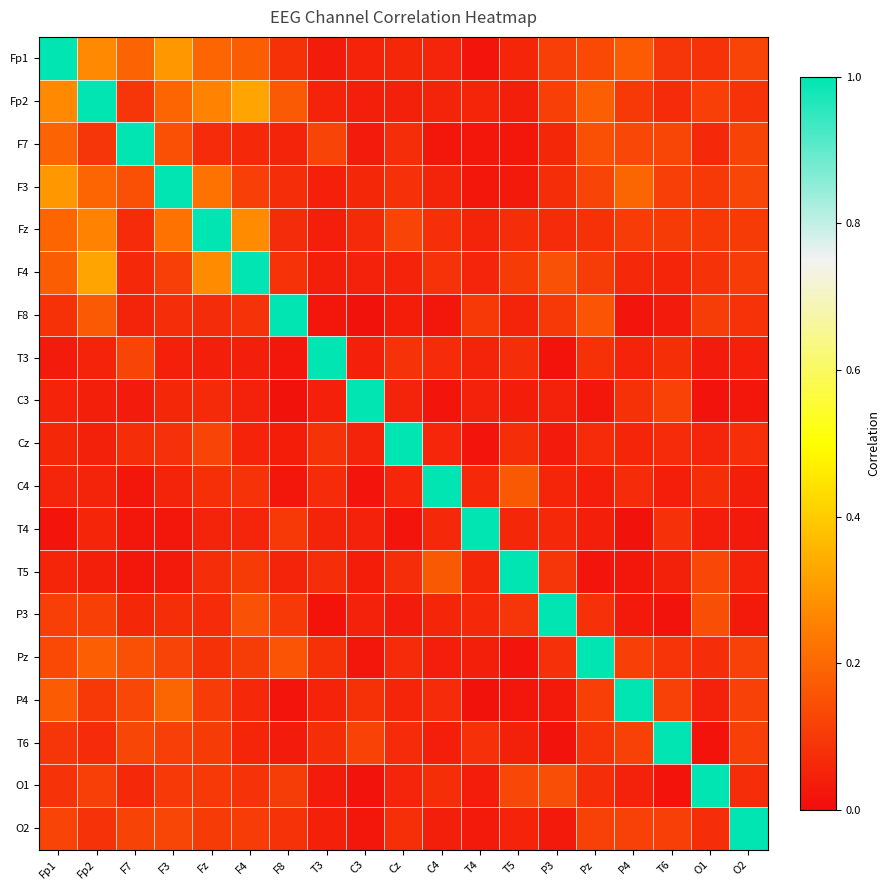

Reading left to right, list all the values displayed in this chart.

Fp1: Fp1=1.0	Fp2=0.3	F7=0.2	F3=0.3	Fz=0.2	F4=0.2	F8=0.1	T3=0.0	C3=0.1	Cz=0.1	C4=0.1	T4=0.0	T5=0.1	P3=0.1	Pz=0.1	P4=0.2	T6=0.1	O1=0.1	O2=0.1
Fp2: Fp1=0.3	Fp2=1.0	F7=0.1	F3=0.2	Fz=0.3	F4=0.3	F8=0.2	T3=0.1	C3=0.0	Cz=0.0	C4=0.1	T4=0.1	T5=0.0	P3=0.1	Pz=0.2	P4=0.1	T6=0.1	O1=0.1	O2=0.1
F7: Fp1=0.2	Fp2=0.1	F7=1.0	F3=0.1	Fz=0.1	F4=0.1	F8=0.1	T3=0.1	C3=0.0	Cz=0.1	C4=0.0	T4=0.0	T5=0.0	P3=0.1	Pz=0.1	P4=0.1	T6=0.1	O1=0.1	O2=0.1
F3: Fp1=0.3	Fp2=0.2	F7=0.1	F3=1.0	Fz=0.2	F4=0.1	F8=0.1	T3=0.0	C3=0.1	Cz=0.1	C4=0.1	T4=0.0	T5=0.0	P3=0.1	Pz=0.1	P4=0.2	T6=0.1	O1=0.1	O2=0.1
Fz: Fp1=0.2	Fp2=0.3	F7=0.1	F3=0.2	Fz=1.0	F4=0.3	F8=0.1	T3=0.0	C3=0.1	Cz=0.1	C4=0.1	T4=0.1	T5=0.1	P3=0.1	Pz=0.1	P4=0.1	T6=0.1	O1=0.1	O2=0.1
F4: Fp1=0.2	Fp2=0.3	F7=0.1	F3=0.1	Fz=0.3	F4=1.0	F8=0.1	T3=0.0	C3=0.0	Cz=0.0	C4=0.1	T4=0.1	T5=0.1	P3=0.1	Pz=0.1	P4=0.1	T6=0.1	O1=0.1	O2=0.1
F8: Fp1=0.1	Fp2=0.2	F7=0.1	F3=0.1	Fz=0.1	F4=0.1	F8=1.0	T3=0.0	C3=0.0	Cz=0.0	C4=0.0	T4=0.1	T5=0.1	P3=0.1	Pz=0.2	P4=0.0	T6=0.0	O1=0.1	O2=0.1
T3: Fp1=0.0	Fp2=0.1	F7=0.1	F3=0.0	Fz=0.0	F4=0.0	F8=0.0	T3=1.0	C3=0.0	Cz=0.1	C4=0.1	T4=0.1	T5=0.1	P3=0.0	Pz=0.1	P4=0.0	T6=0.1	O1=0.0	O2=0.0
C3: Fp1=0.1	Fp2=0.0	F7=0.0	F3=0.1	Fz=0.1	F4=0.0	F8=0.0	T3=0.0	C3=1.0	Cz=0.1	C4=0.0	T4=0.0	T5=0.0	P3=0.0	Pz=0.0	P4=0.1	T6=0.1	O1=0.0	O2=0.0
Cz: Fp1=0.1	Fp2=0.0	F7=0.1	F3=0.1	Fz=0.1	F4=0.0	F8=0.0	T3=0.1	C3=0.1	Cz=1.0	C4=0.1	T4=0.0	T5=0.1	P3=0.0	Pz=0.1	P4=0.1	T6=0.1	O1=0.1	O2=0.1
C4: Fp1=0.1	Fp2=0.1	F7=0.0	F3=0.1	Fz=0.1	F4=0.1	F8=0.0	T3=0.1	C3=0.0	Cz=0.1	C4=1.0	T4=0.1	T5=0.2	P3=0.1	Pz=0.0	P4=0.1	T6=0.0	O1=0.1	O2=0.0
T4: Fp1=0.0	Fp2=0.1	F7=0.0	F3=0.0	Fz=0.1	F4=0.1	F8=0.1	T3=0.1	C3=0.0	Cz=0.0	C4=0.1	T4=1.0	T5=0.1	P3=0.1	Pz=0.0	P4=0.0	T6=0.1	O1=0.0	O2=0.0
T5: Fp1=0.1	Fp2=0.0	F7=0.0	F3=0.0	Fz=0.1	F4=0.1	F8=0.1	T3=0.1	C3=0.0	Cz=0.1	C4=0.2	T4=0.1	T5=1.0	P3=0.1	Pz=0.0	P4=0.0	T6=0.0	O1=0.1	O2=0.1
P3: Fp1=0.1	Fp2=0.1	F7=0.1	F3=0.1	Fz=0.1	F4=0.1	F8=0.1	T3=0.0	C3=0.0	Cz=0.0	C4=0.1	T4=0.1	T5=0.1	P3=1.0	Pz=0.1	P4=0.0	T6=0.0	O1=0.1	O2=0.0
Pz: Fp1=0.1	Fp2=0.2	F7=0.1	F3=0.1	Fz=0.1	F4=0.1	F8=0.2	T3=0.1	C3=0.0	Cz=0.1	C4=0.0	T4=0.0	T5=0.0	P3=0.1	Pz=1.0	P4=0.1	T6=0.1	O1=0.1	O2=0.1
P4: Fp1=0.2	Fp2=0.1	F7=0.1	F3=0.2	Fz=0.1	F4=0.1	F8=0.0	T3=0.0	C3=0.1	Cz=0.1	C4=0.1	T4=0.0	T5=0.0	P3=0.0	Pz=0.1	P4=1.0	T6=0.1	O1=0.0	O2=0.1
T6: Fp1=0.1	Fp2=0.1	F7=0.1	F3=0.1	Fz=0.1	F4=0.1	F8=0.0	T3=0.1	C3=0.1	Cz=0.1	C4=0.0	T4=0.1	T5=0.0	P3=0.0	Pz=0.1	P4=0.1	T6=1.0	O1=0.0	O2=0.1
O1: Fp1=0.1	Fp2=0.1	F7=0.1	F3=0.1	Fz=0.1	F4=0.1	F8=0.1	T3=0.0	C3=0.0	Cz=0.1	C4=0.1	T4=0.0	T5=0.1	P3=0.1	Pz=0.1	P4=0.0	T6=0.0	O1=1.0	O2=0.1
O2: Fp1=0.1	Fp2=0.1	F7=0.1	F3=0.1	Fz=0.1	F4=0.1	F8=0.1	T3=0.0	C3=0.0	Cz=0.1	C4=0.0	T4=0.0	T5=0.1	P3=0.0	Pz=0.1	P4=0.1	T6=0.1	O1=0.1	O2=1.0